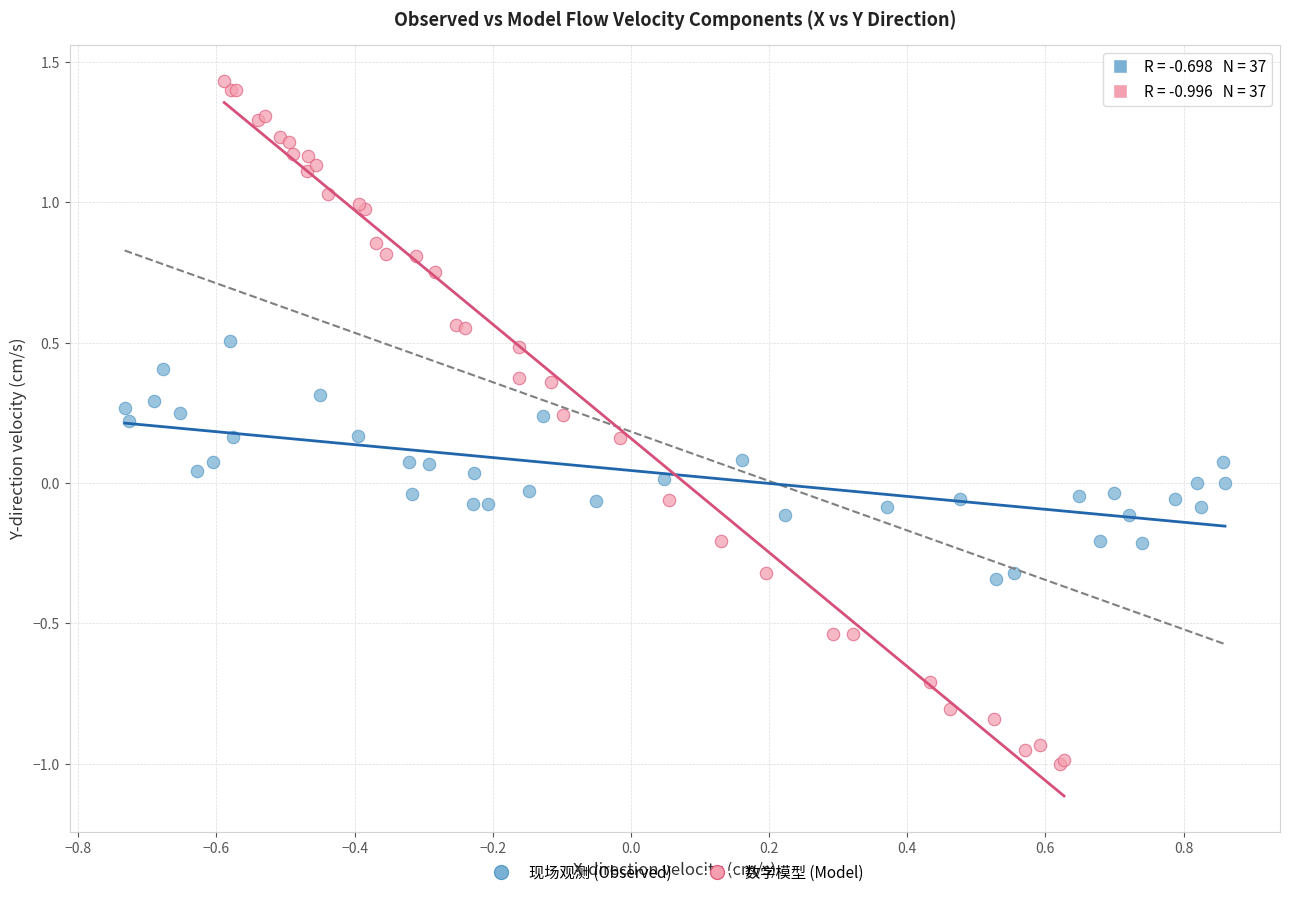

Which series contains the highest Y value?

数学模型 (Model)